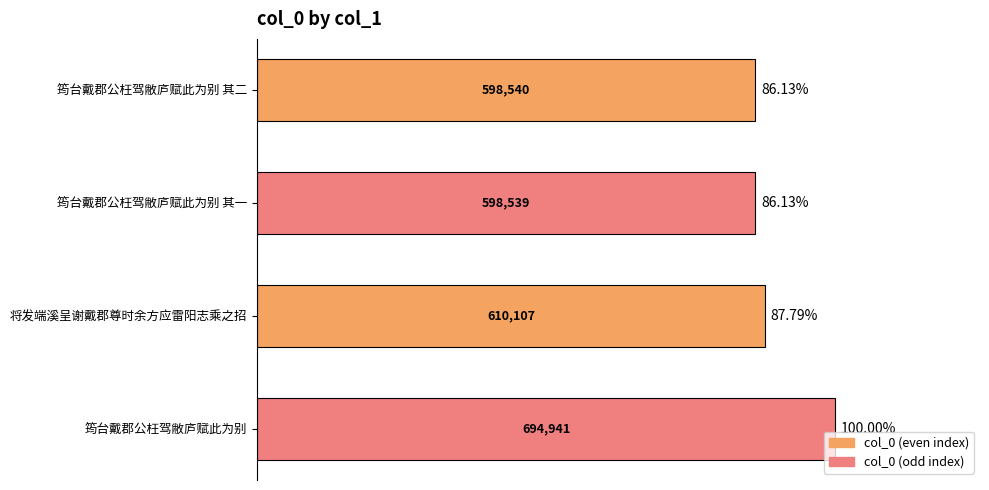

What is the sum of all values?

2502127